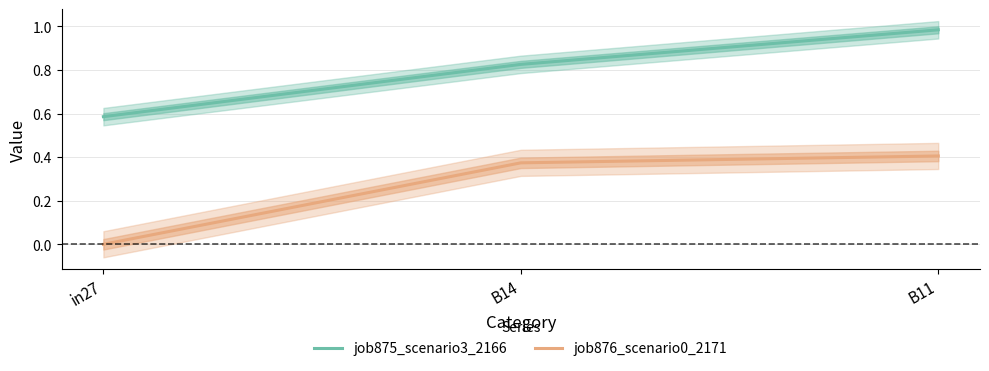

Does the chart have visible grid lines?

Yes